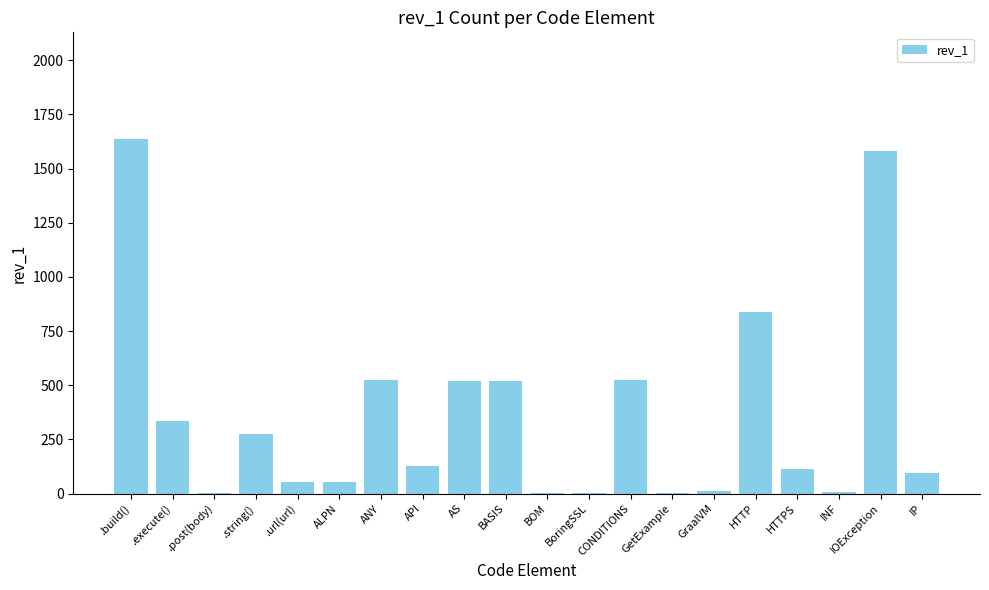

Which category has the highest value across all series?

.build()